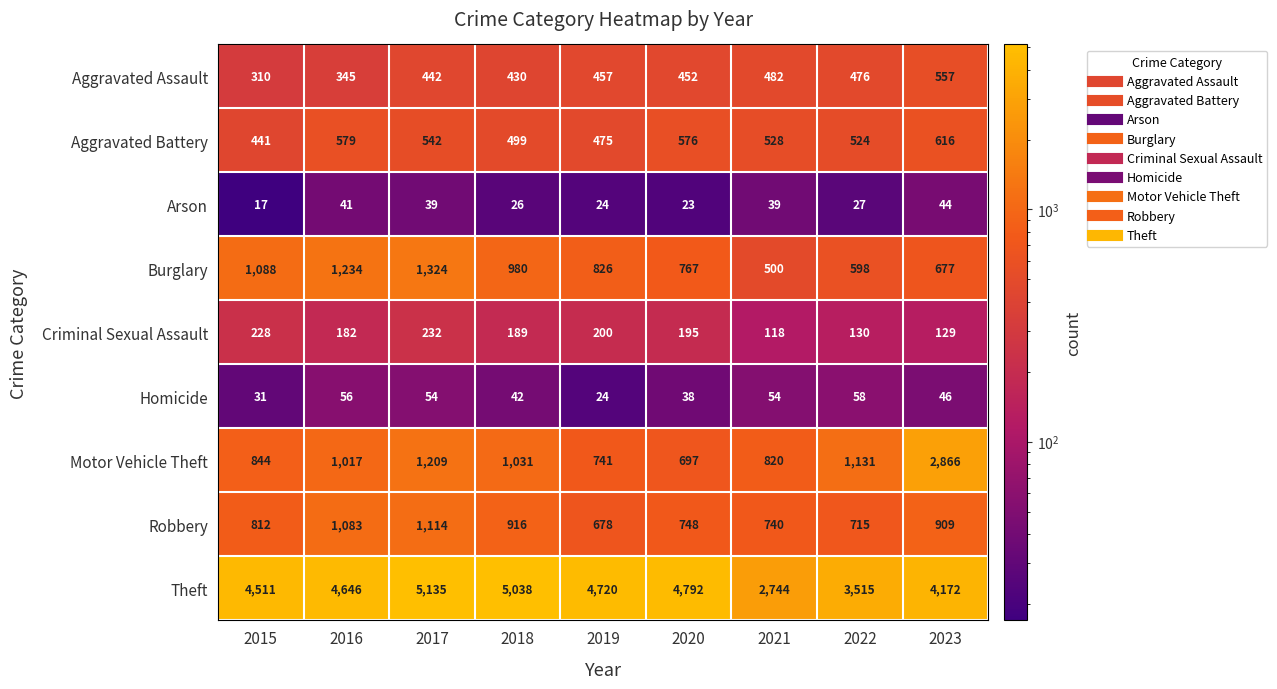

What is the sum of the Criminal Sexual Assault values at 2020 and 2022?

325